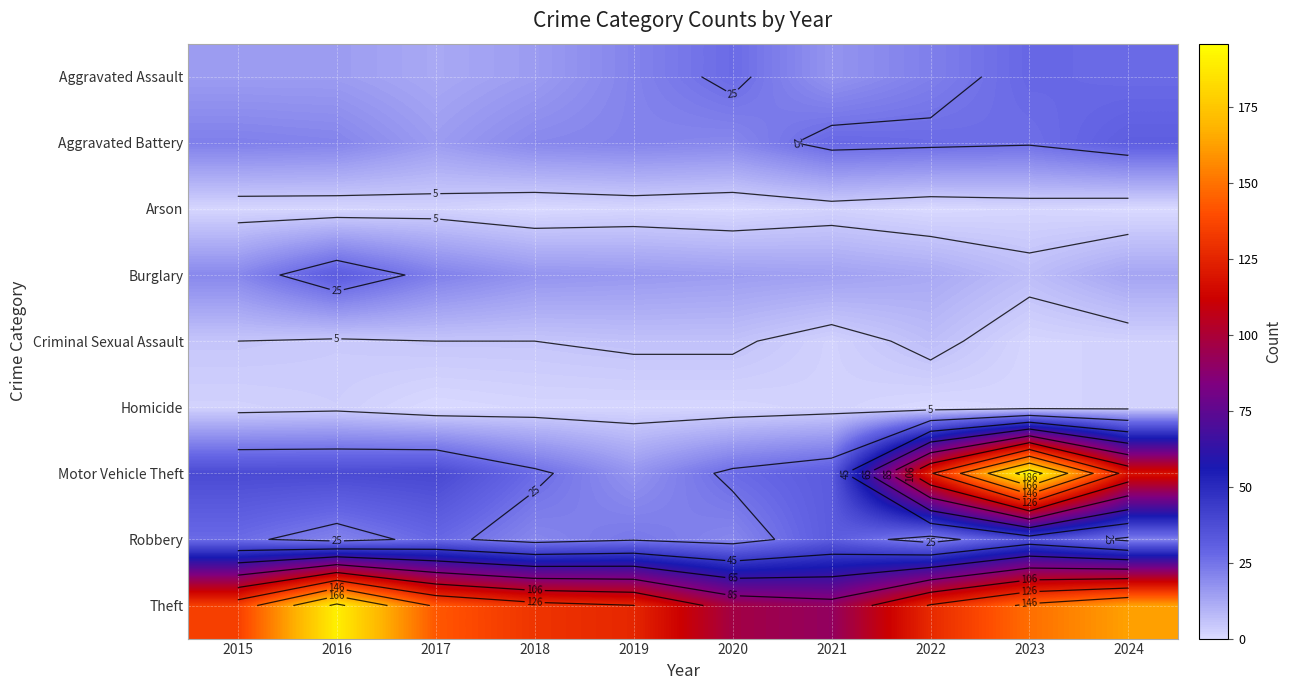

Which category has the highest value in the Motor Vehicle Theft series?

2023